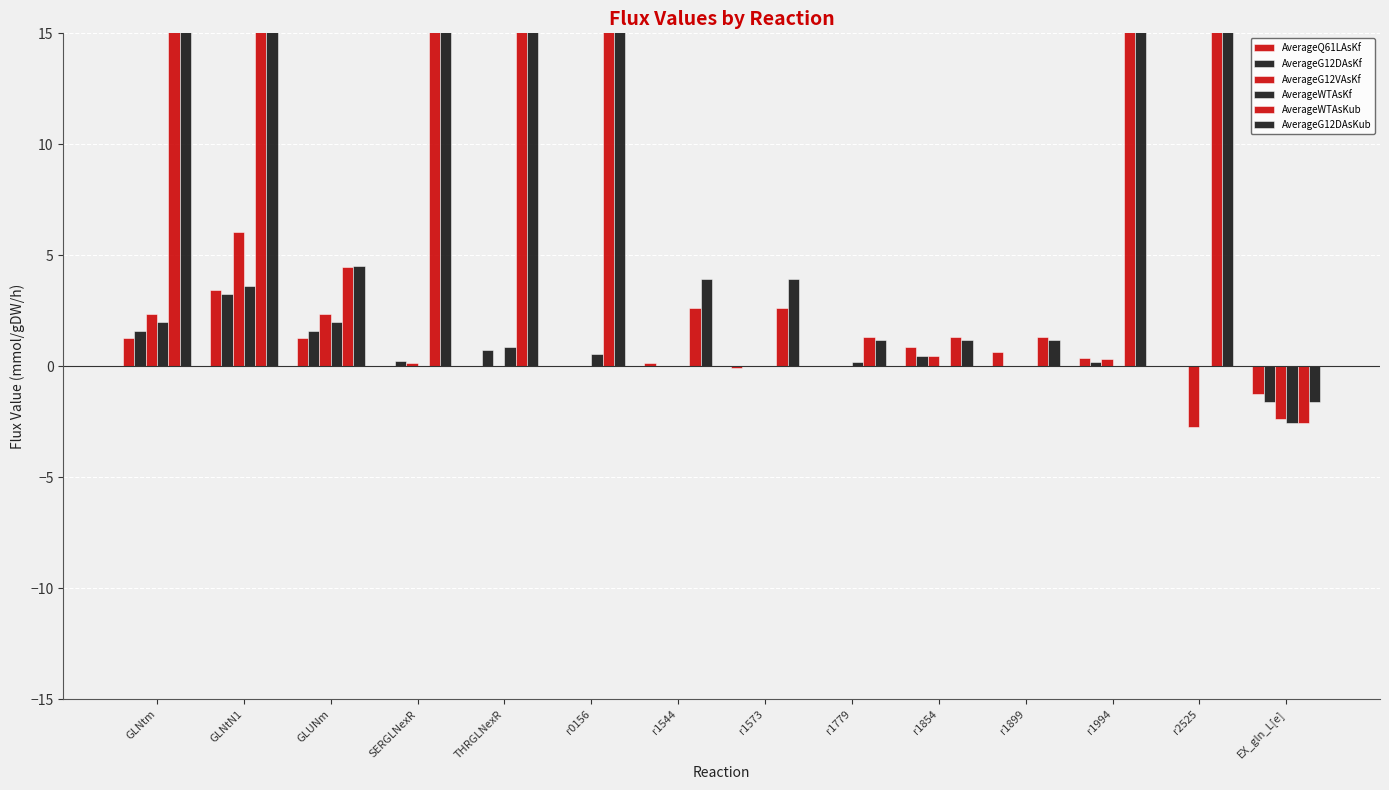

Reading left to right, transcribe all the data shown in this chart.

AverageQ61LAsKf: GLNtm=1.3	GLNtN1=3.4	GLUNm=1.3	SERGLNexR=0.0	THRGLNexR=0.0	r0156=0.0	r1544=0.2	r1573=-0.1	r1779=0.0	r1854=0.9	r1899=0.6	r1994=0.4	r2525=0.0	EX_gln_L[e]=-1.3
AverageG12DAsKf: GLNtm=1.6	GLNtN1=3.3	GLUNm=1.6	SERGLNexR=0.2	THRGLNexR=0.7	r0156=0.0	r1544=0.0	r1573=0.0	r1779=0.0	r1854=0.5	r1899=0.0	r1994=0.2	r2525=0.0	EX_gln_L[e]=-1.6
AverageG12VAsKf: GLNtm=2.4	GLNtN1=6.1	GLUNm=2.4	SERGLNexR=0.2	THRGLNexR=0.0	r0156=0.0	r1544=0.0	r1573=0.0	r1779=0.0	r1854=0.5	r1899=0.0	r1994=0.3	r2525=-2.7	EX_gln_L[e]=-2.4
AverageWTAsKf: GLNtm=2.0	GLNtN1=3.6	GLUNm=2.0	SERGLNexR=0.0	THRGLNexR=0.9	r0156=0.6	r1544=0.0	r1573=0.0	r1779=0.2	r1854=0.0	r1899=0.0	r1994=0.0	r2525=0.0	EX_gln_L[e]=-2.5
AverageWTAsKub: GLNtm=100.0	GLNtN1=100.0	GLUNm=4.5	SERGLNexR=100.0	THRGLNexR=100.0	r0156=100.0	r1544=2.6	r1573=2.6	r1779=1.3	r1854=1.3	r1899=1.3	r1994=100.0	r2525=100.0	EX_gln_L[e]=-2.5
AverageG12DAsKub: GLNtm=100.0	GLNtN1=100.0	GLUNm=4.5	SERGLNexR=100.0	THRGLNexR=100.0	r0156=100.0	r1544=3.9	r1573=3.9	r1779=1.2	r1854=1.2	r1899=1.2	r1994=100.0	r2525=100.0	EX_gln_L[e]=-1.6